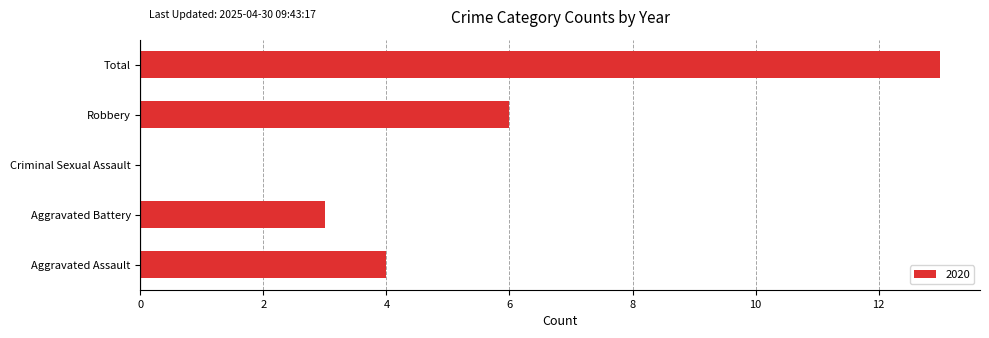

What is the sum of all values?

26